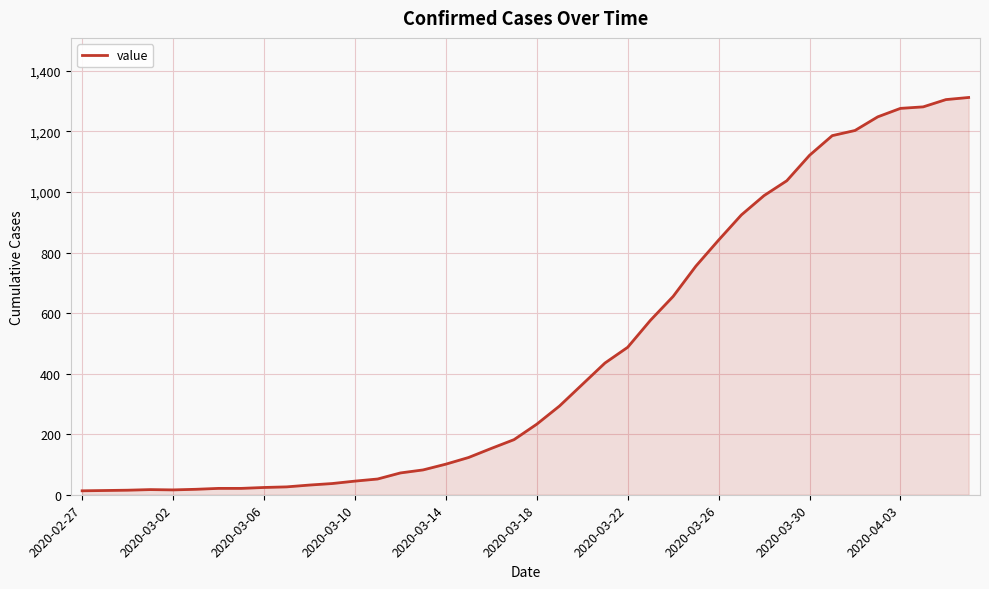

How many lines are shown in the chart?

1